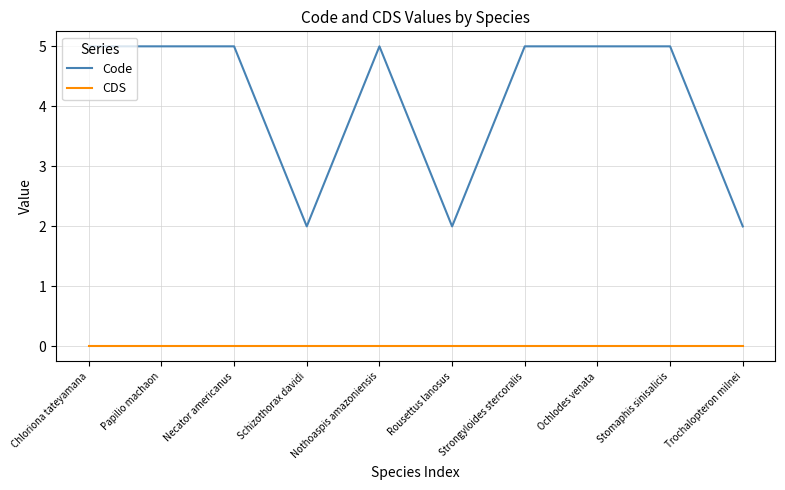

List the series in order of their peak value, lowest first.

CDS, Code